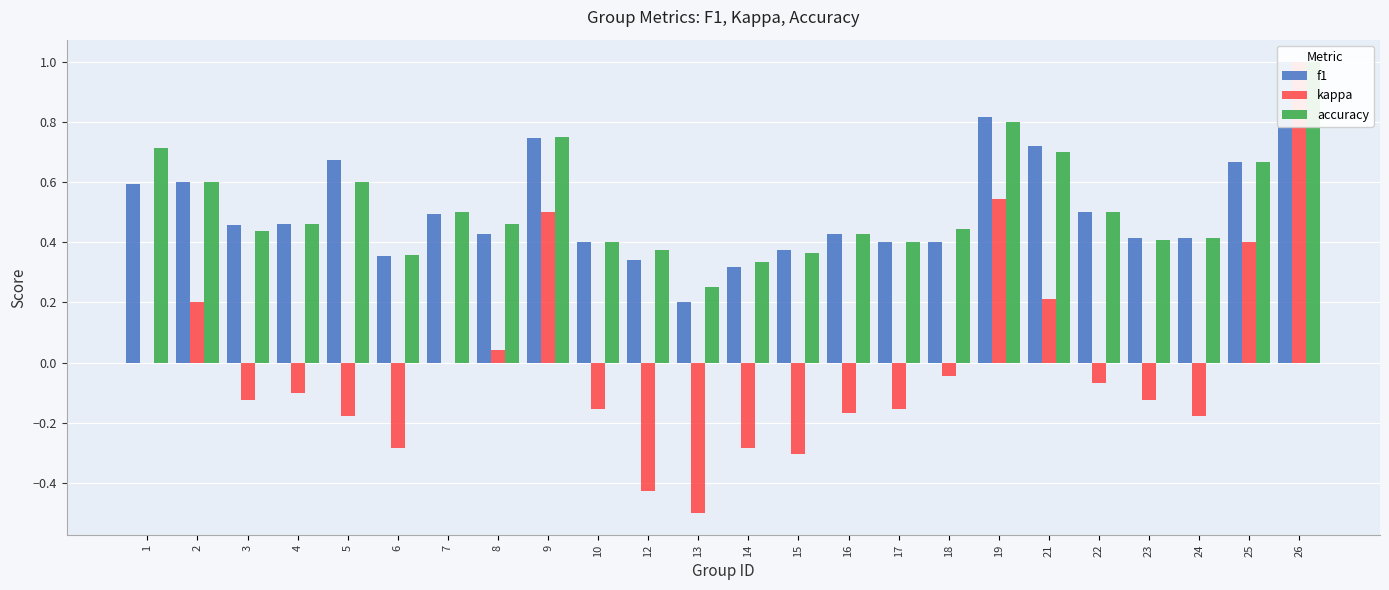

Which series has the largest total across all categories?

accuracy